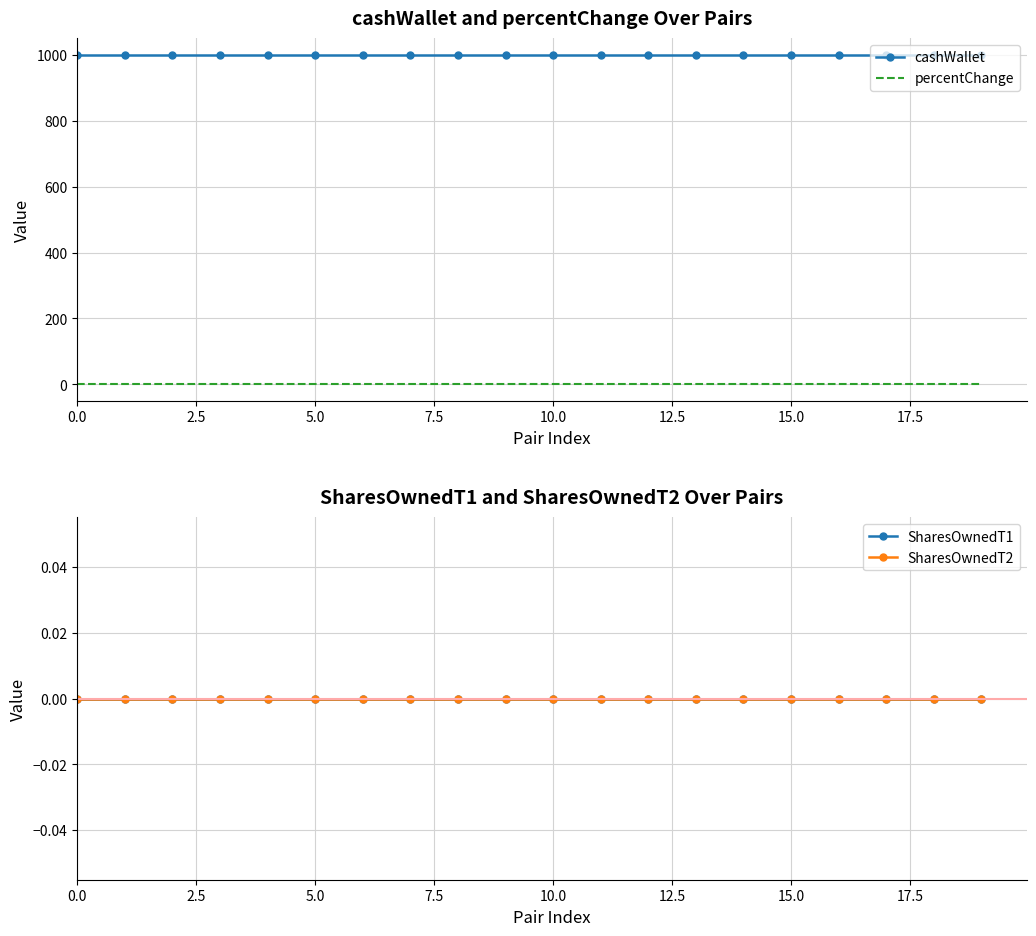

At how many categories does at least one series exceed 53?

20